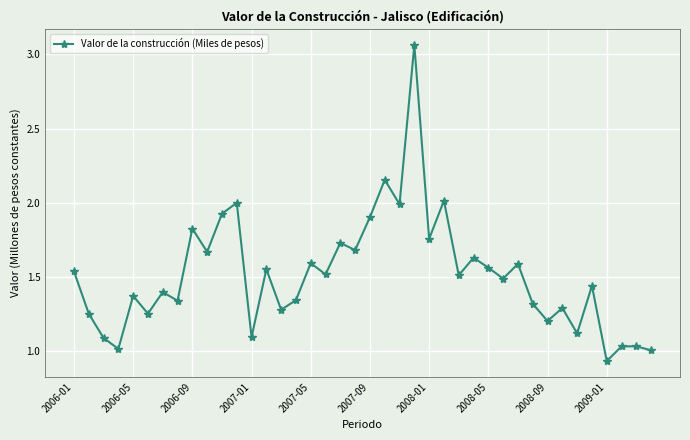

Does the chart have visible grid lines?

Yes